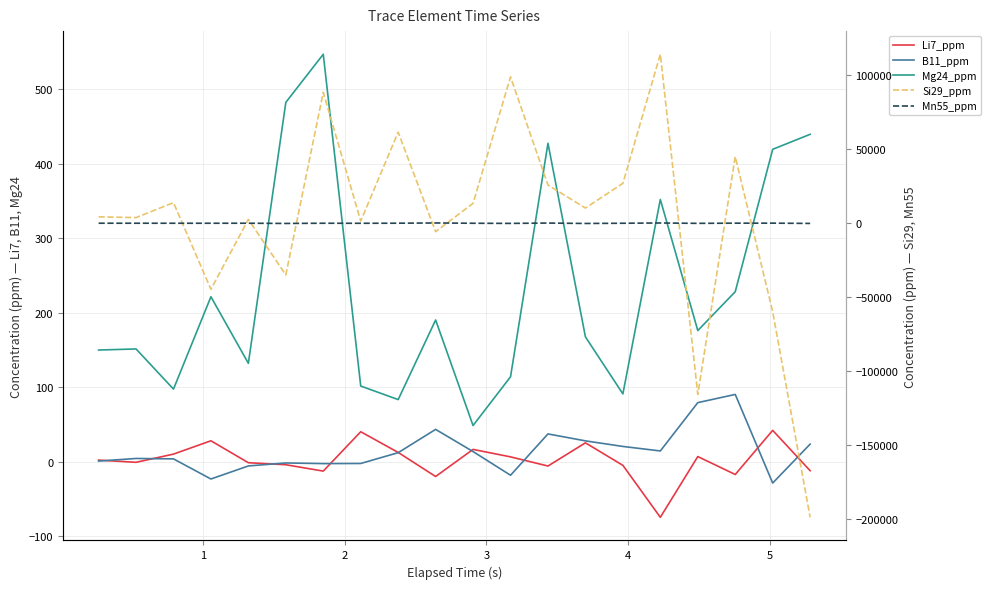

Reading left to right, what are all the values shown in this chart?

Li7_ppm: 2.5	-0.5	10.5	28.4	-1.0	-3.7	-12.3	40.5	12.7	-19.5	16.8	6.8	-5.5	25.6	-4.6	-74.3	7.2	-16.8	42.4	-11.7
B11_ppm: 1.2	4.7	4.1	-22.9	-5.4	-1.4	-2.2	-2.1	12.4	43.7	13.9	-17.8	37.6	28.3	20.8	14.7	79.5	90.6	-28.3	23.9
Mg24_ppm: 150.1	151.6	97.7	221.6	132.3	482.3	546.8	101.8	83.6	190.4	48.9	114.2	427.4	167.7	91.3	352.1	176.2	228.4	419.3	439.5
Si29_ppm: 4319.4	3800.5	13924.3	-44651.8	2584.2	-34934.8	88506.2	1494.3	61543.3	-5708.6	13431.3	98920.4	25827.2	10264.9	26948.2	114220.0	-115706.5	45052.8	-59842.5	-198796.6
Mn55_ppm: 4.7	0.4	-13.3	-12.4	1.9	-143.5	-10.8	-33.5	17.1	175.0	-18.8	-114.6	111.8	-157.8	-14.7	161.1	-79.9	40.6	52.0	-132.8